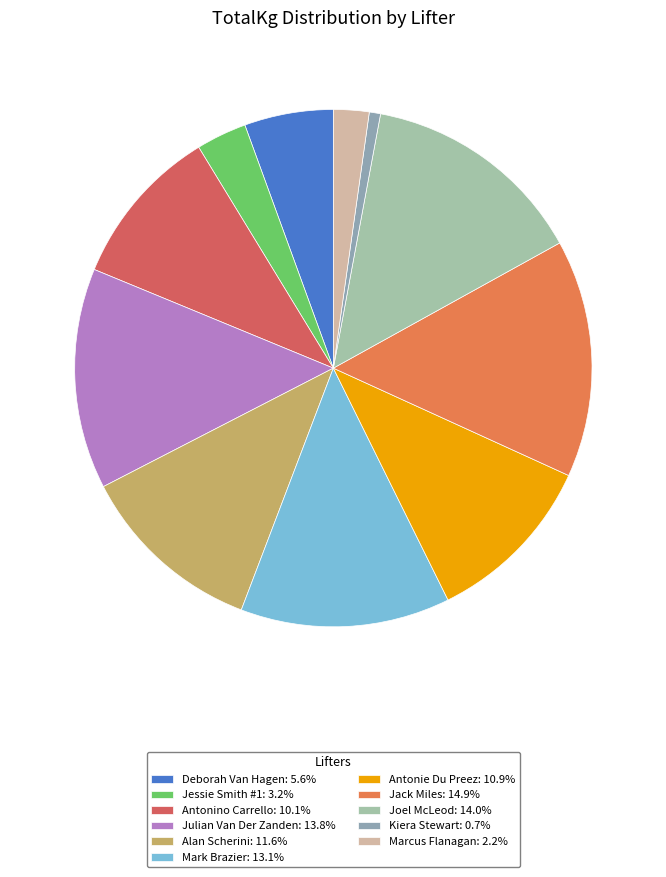

Which category has the biggest portion of the pie?

Jack Miles